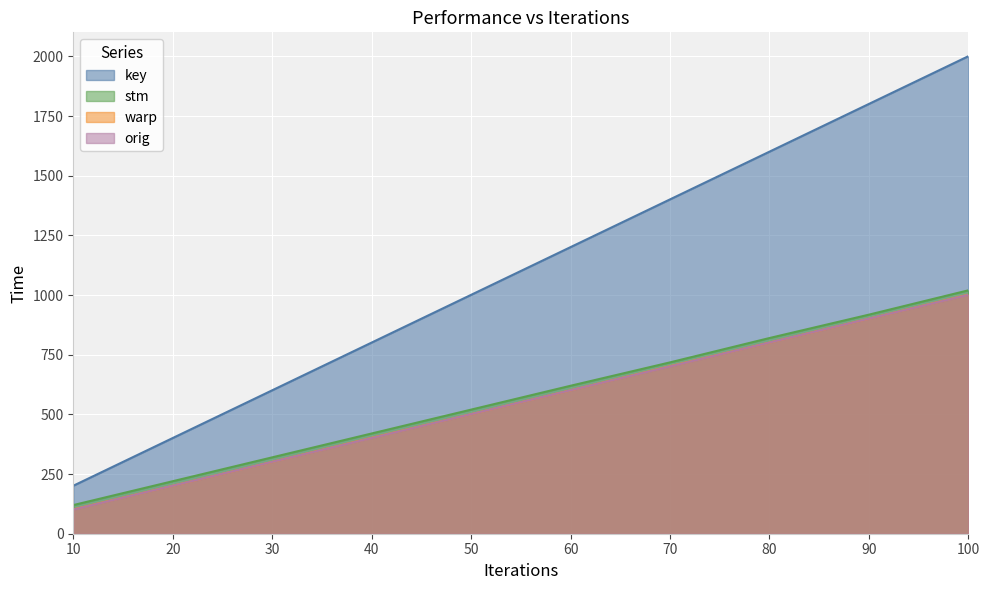

What is the difference between the maximum and minimum values in the warp series?

900